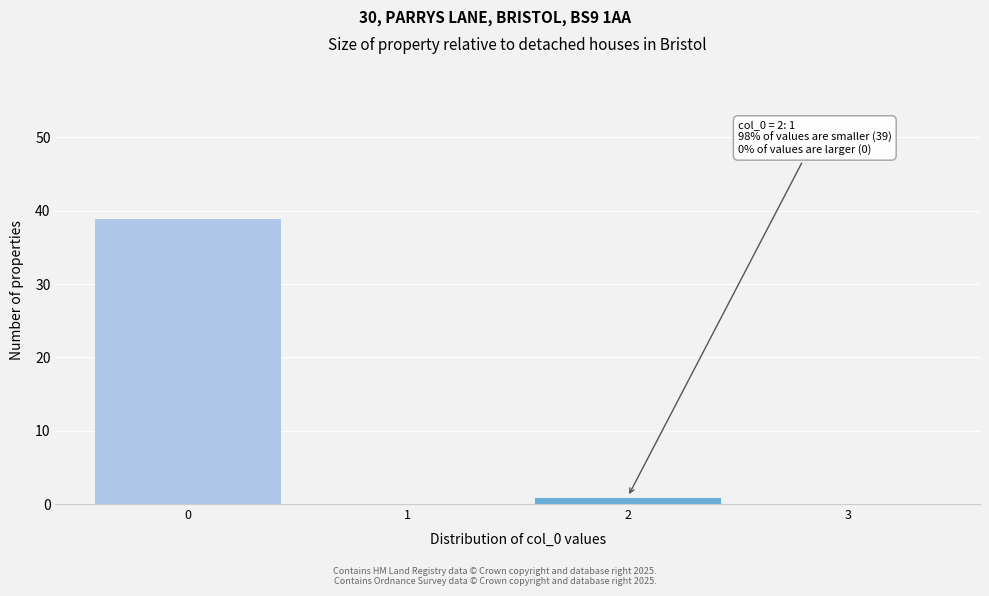

Reading left to right, transcribe all the data shown in this chart.

0=39	1=0	2=1	3=0